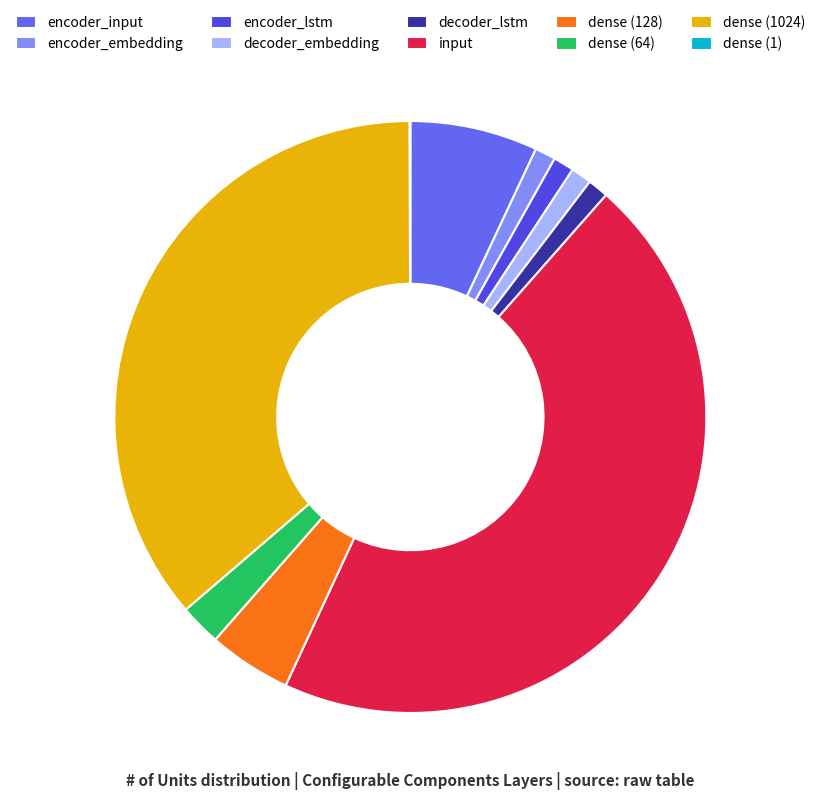

To the nearest percent, what is the combined percentage of encoder_input and encoder_lstm?

8%